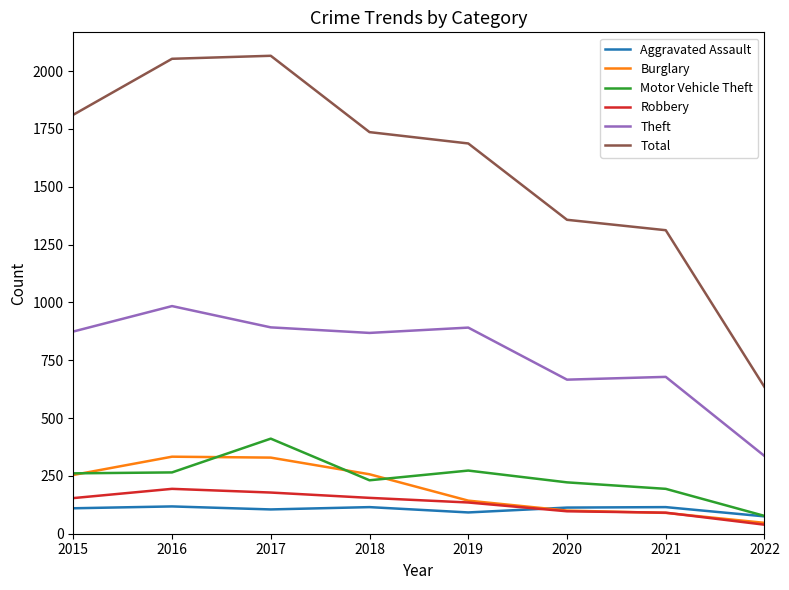

List the series in order of their peak value, highest first.

Total, Theft, Motor Vehicle Theft, Burglary, Robbery, Aggravated Assault